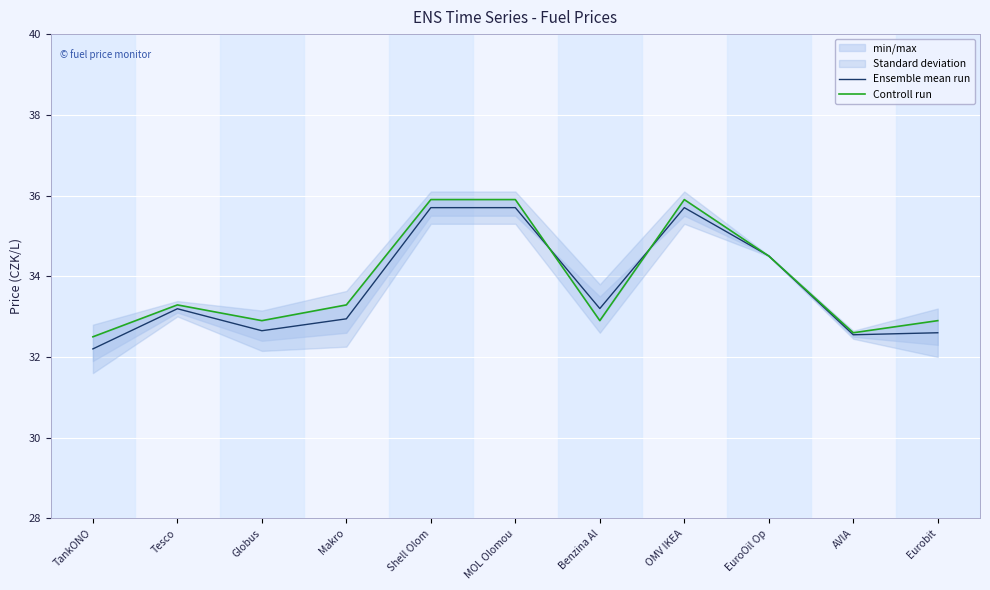

How many distinct data groups are displayed?

2